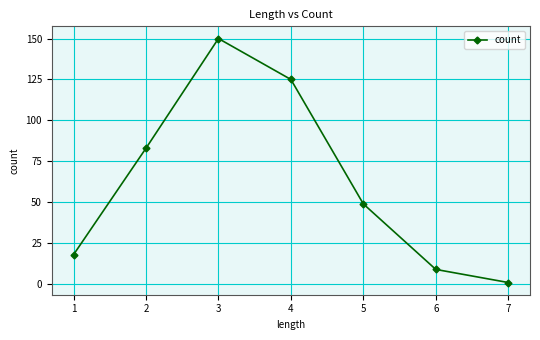

Reading left to right, what are all the values shown in this chart?

1=18	2=83	3=150	4=125	5=49	6=9	7=1